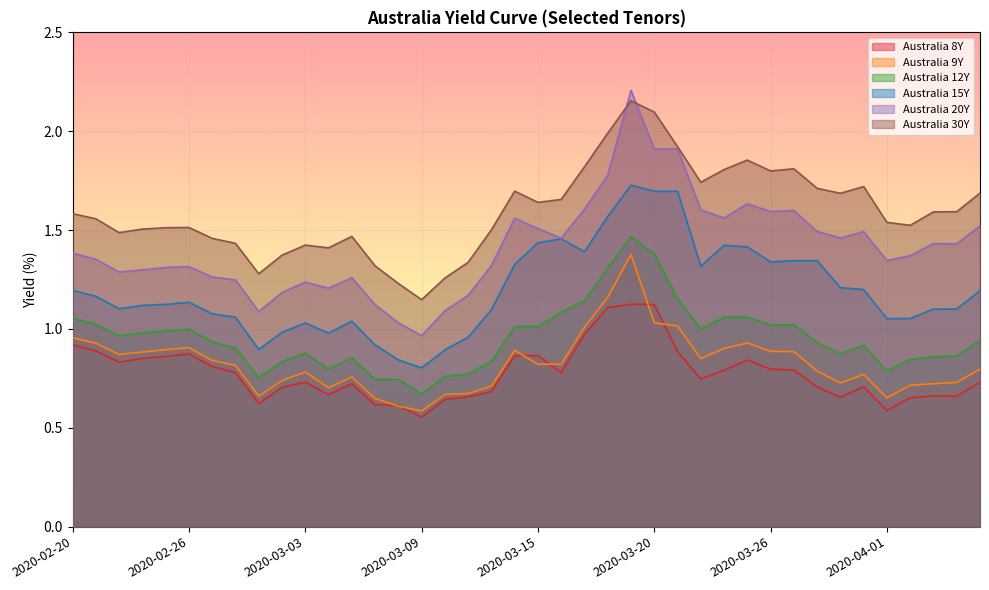

In Australia 15Y, how many points are lower than both neighbors (excluding endpoints)?

8